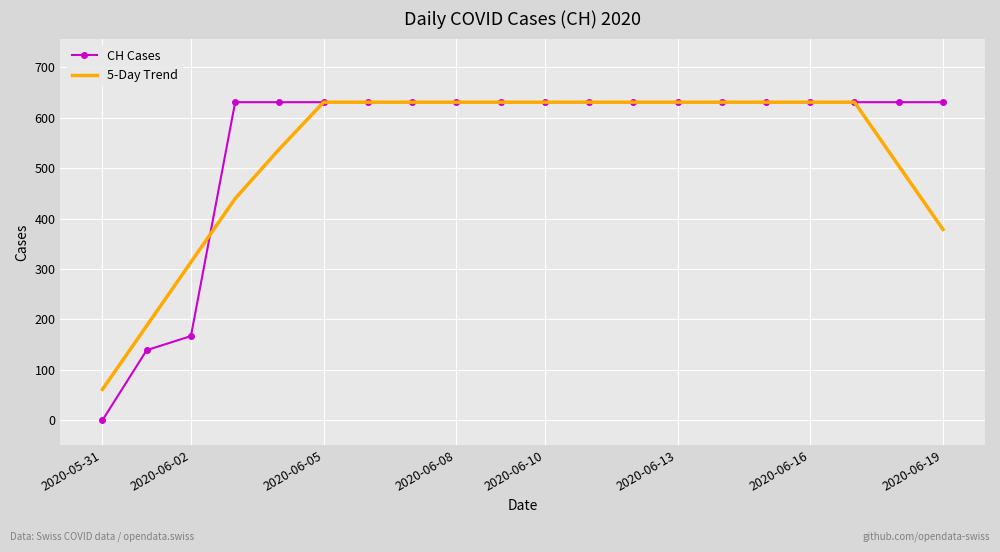

Which series has the largest range (max minus min)?

CH Cases